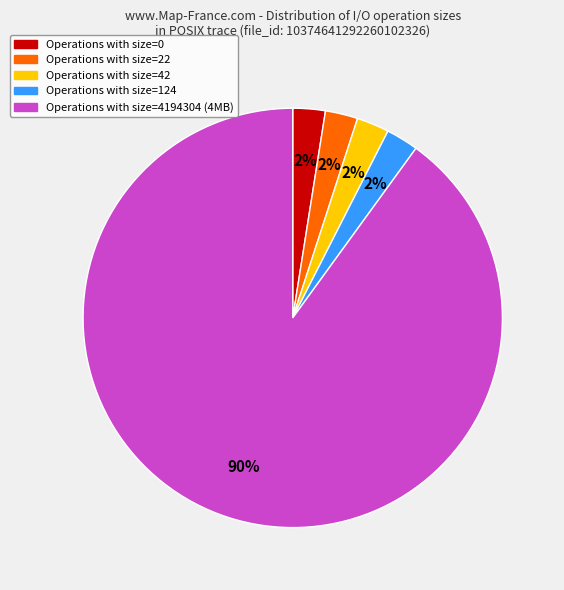

What is the ratio of the value at Operations with size=0 to the value at Operations with size=42?

1.0